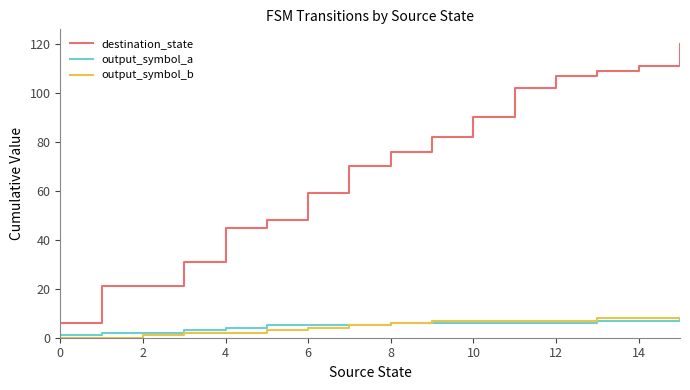

What are all the series names shown in the legend?

destination_state, output_symbol_a, output_symbol_b